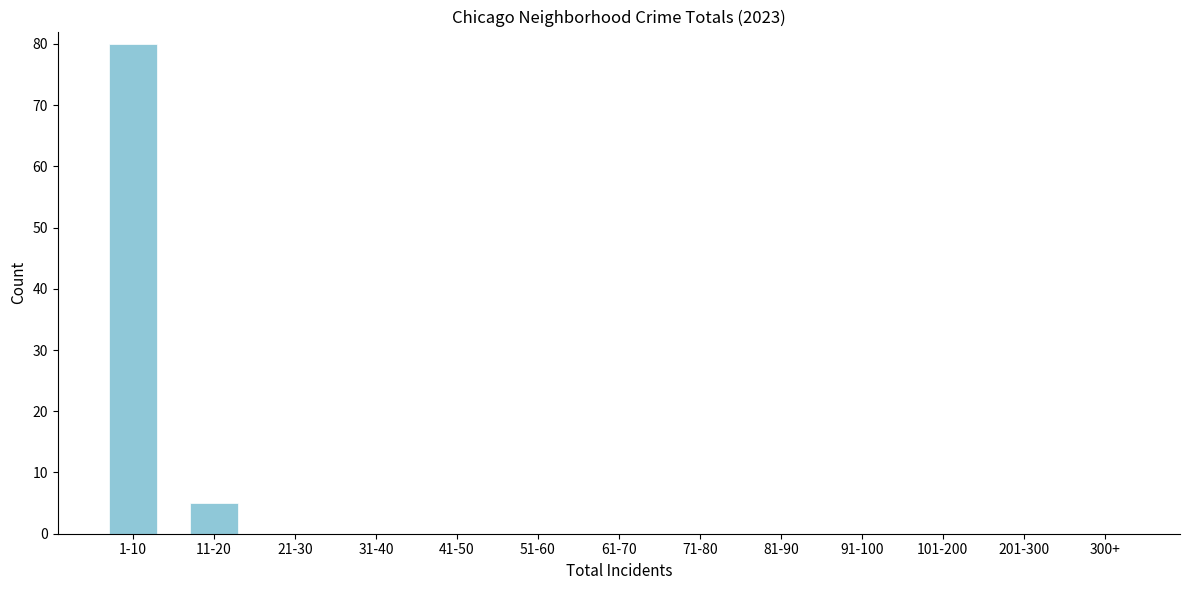

Reading left to right, list all the values displayed in this chart.

1-10=80	11-20=5	21-30=0	31-40=0	41-50=0	51-60=0	61-70=0	71-80=0	81-90=0	91-100=0	101-200=0	201-300=0	300+=0